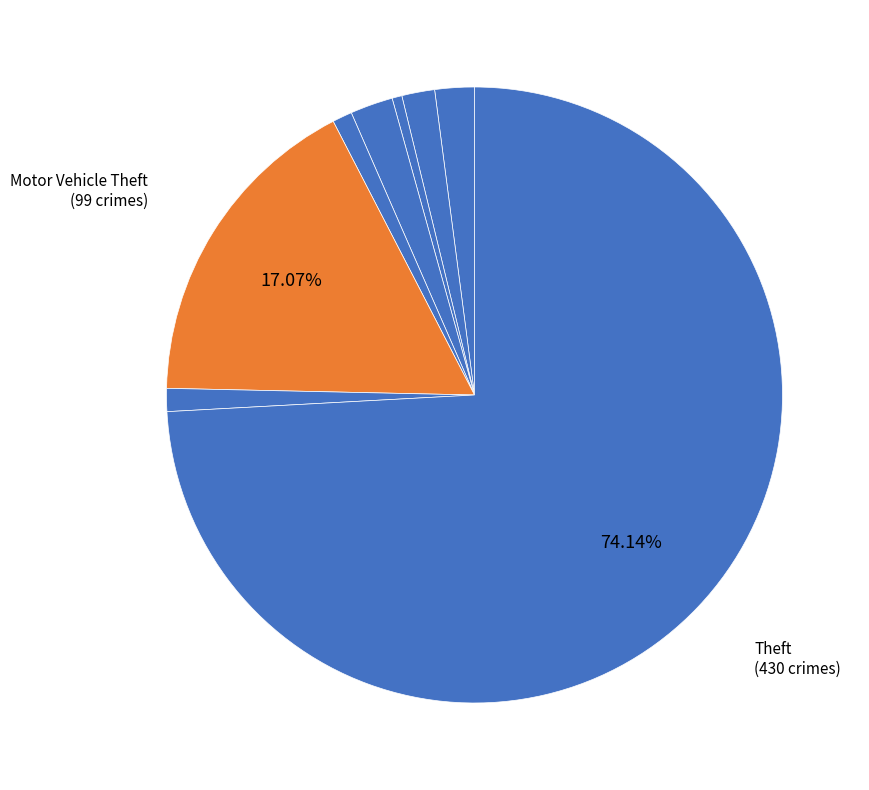

How many slices are in this pie chart?

8